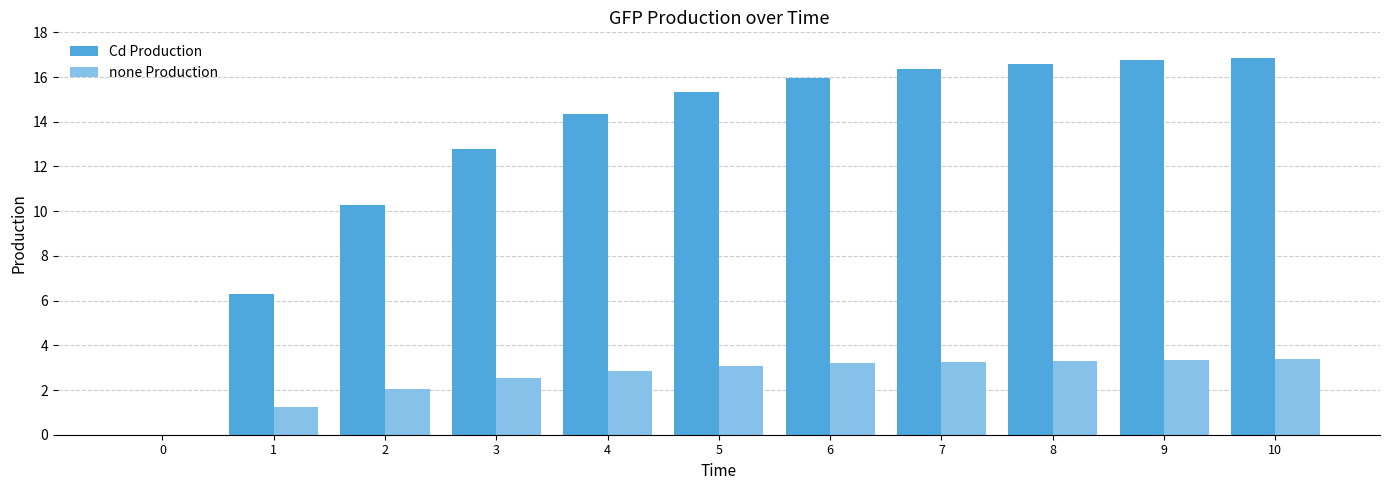

Is the value of none Production at 5 greater than the value of Cd Production at 1?

No